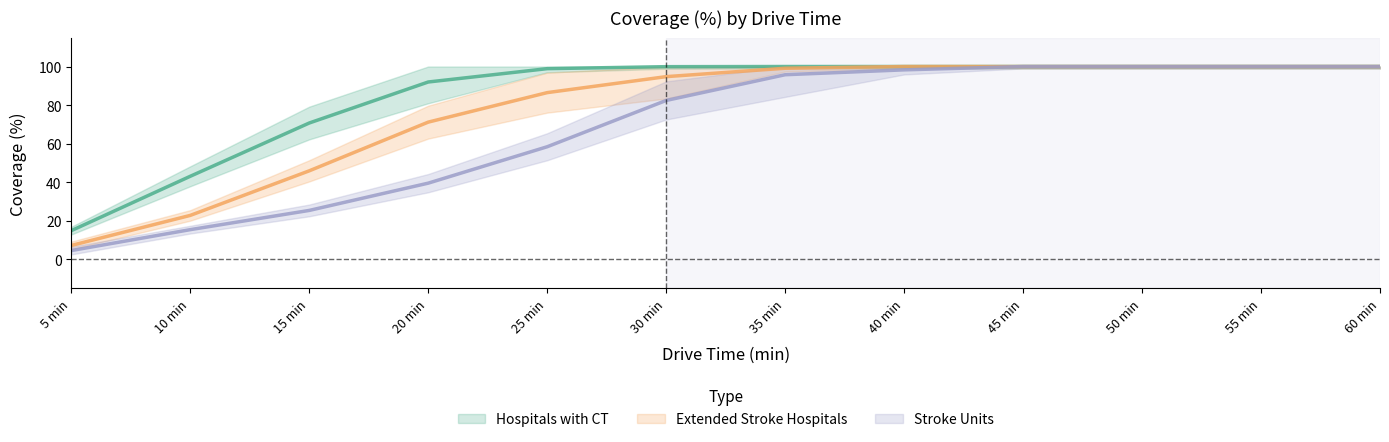

True or false: Extended Stroke Hospitals and Hospitals with CT intersect in this chart.

False